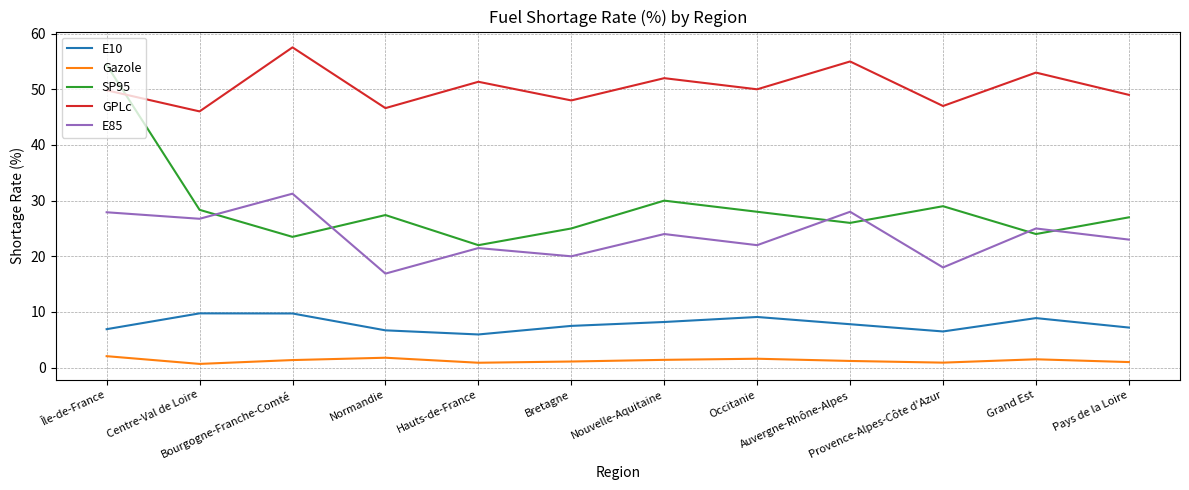

What is the sum of all E85 values?

284.3